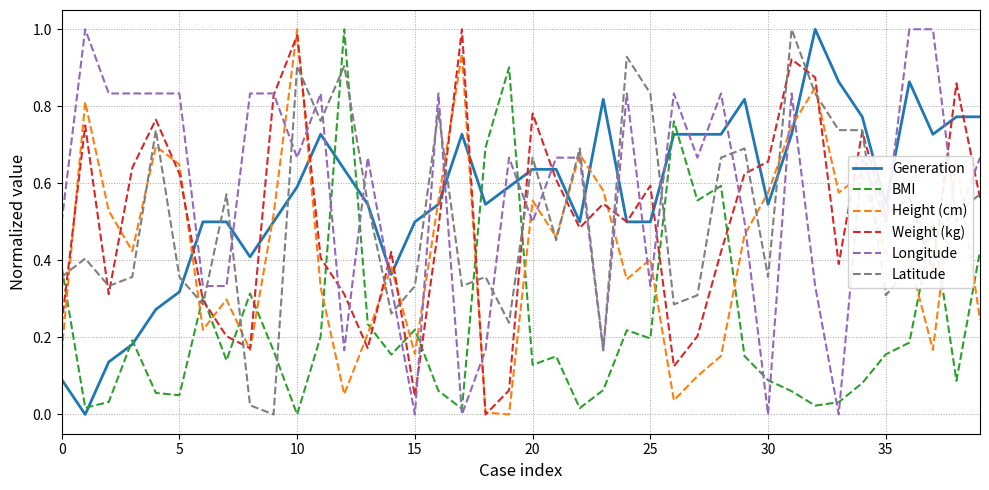

In Weight (kg), how many points are lower than both neighbors (excluding endpoints)?

11